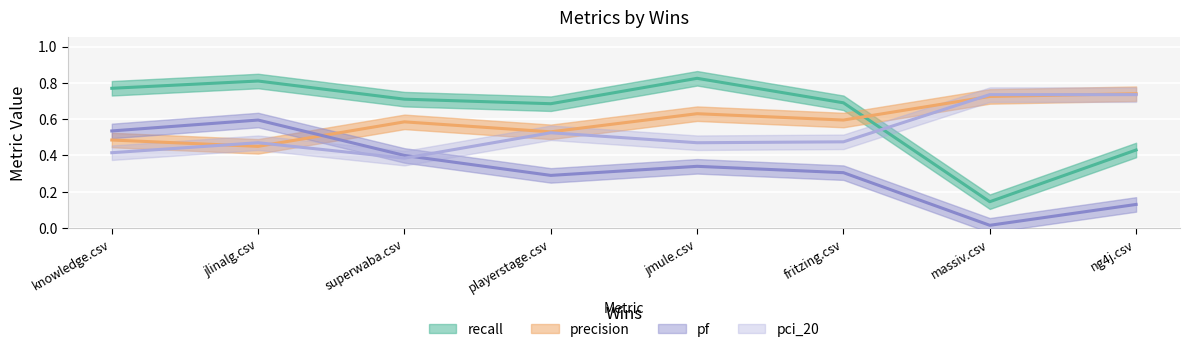

Rank the categories by pf value from lowest to highest.

massiv.csv, ng4j.csv, playerstage.csv, fritzing.csv, jmule.csv, superwaba.csv, knowledge.csv, jlinalg.csv